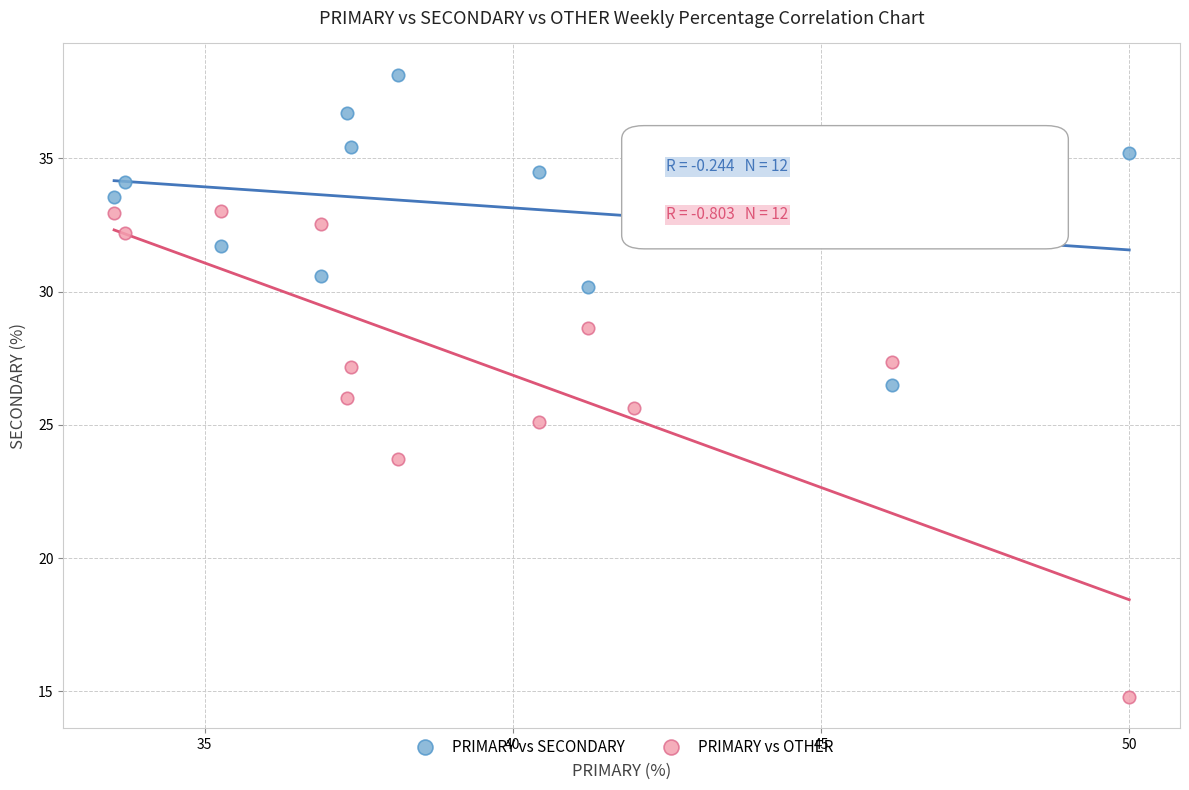

Across all data points, what is the range of X values (max minus min)?

16.5